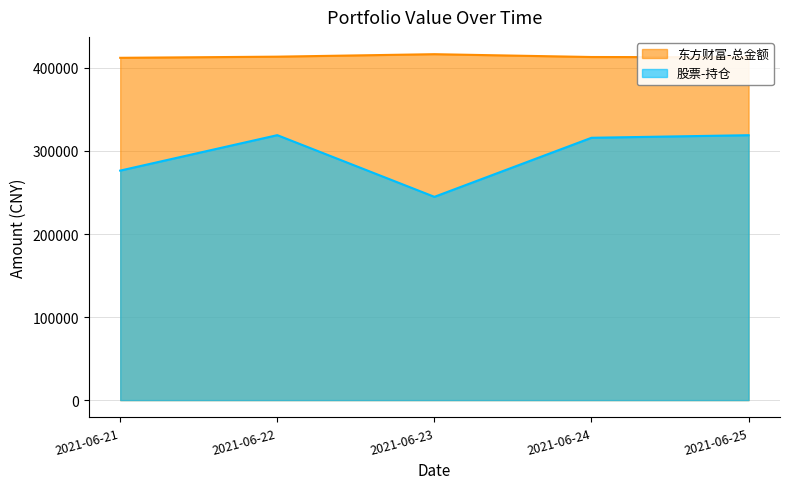

True or false: 东方财富-总金额 and 股票-持仓 intersect in this chart.

False